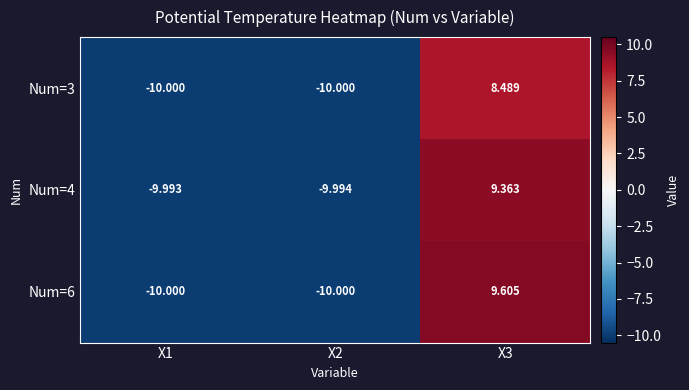

Which series changed the most between X1 and X2?

Num=4